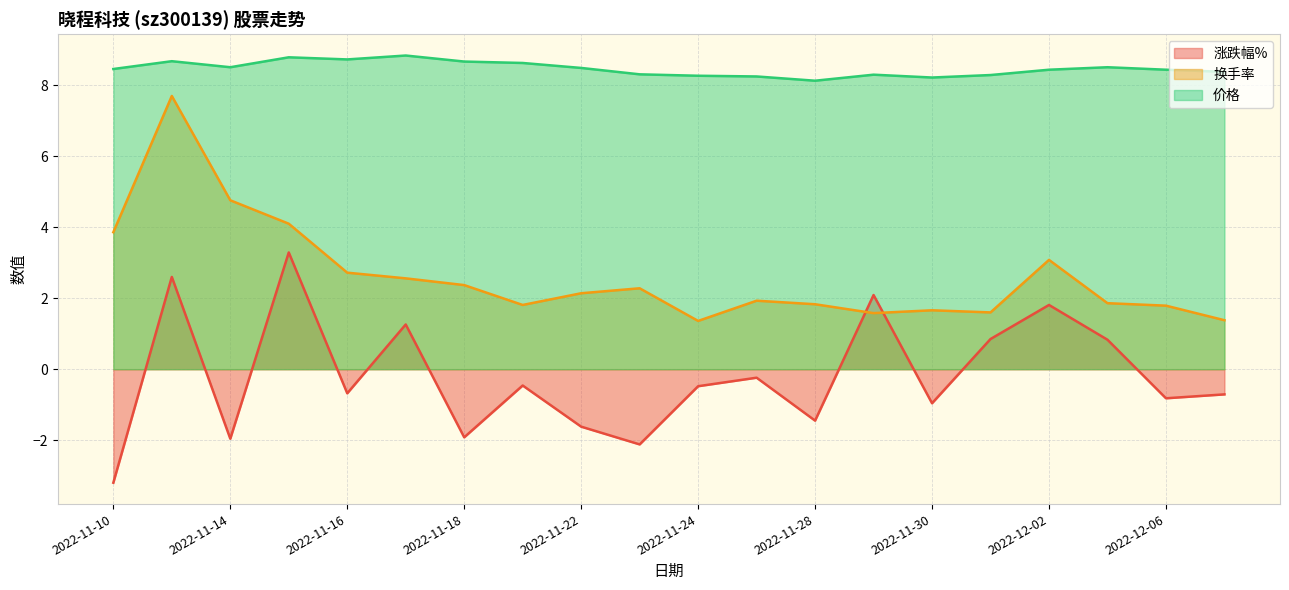

What are all the series names shown in the legend?

涨跌幅%, 换手率, 价格